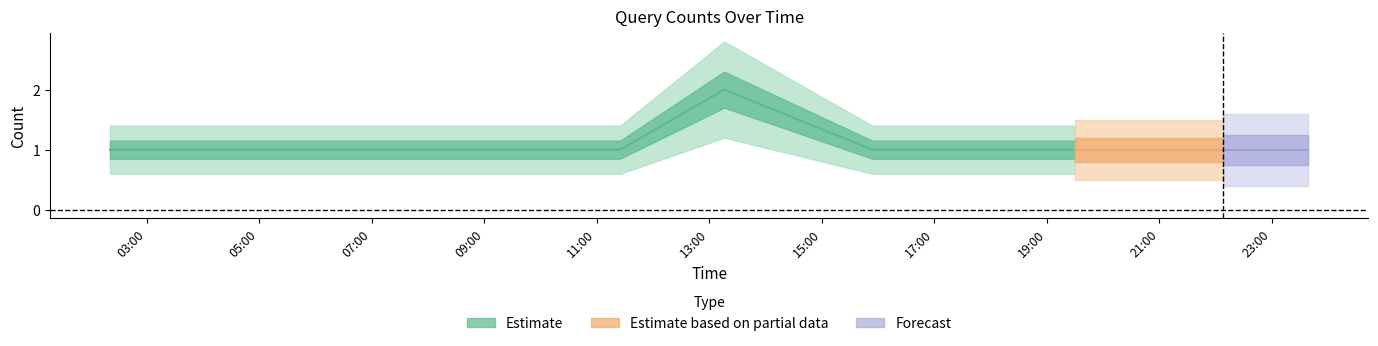

Reading left to right, extract all data points from this chart.

1	1	1	1	2	1	1	1	1	1	1	1	1